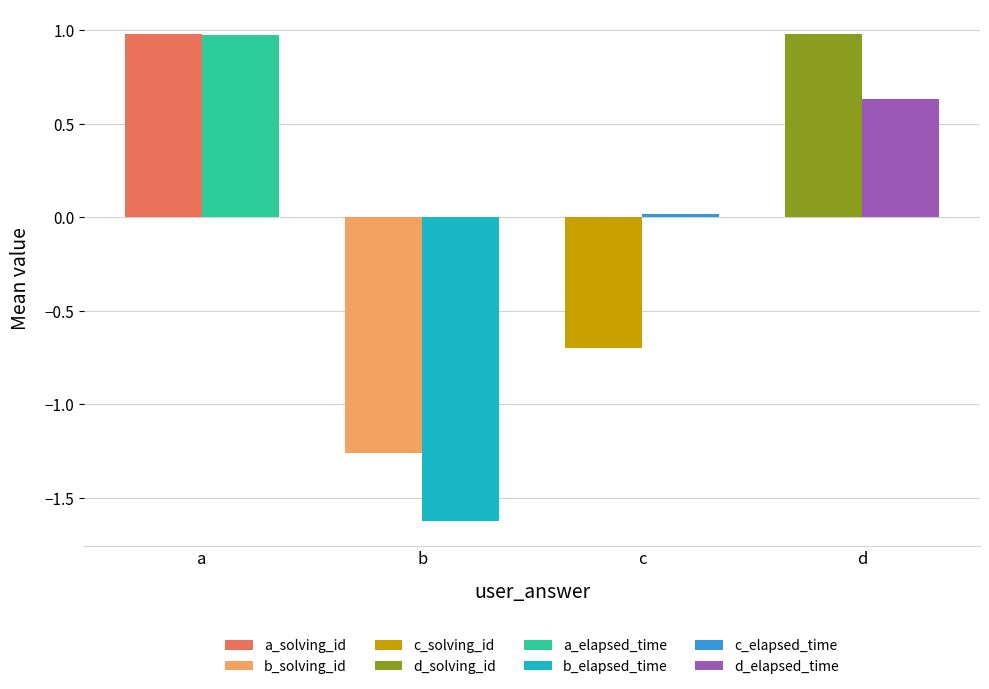

What is the smallest value displayed?

-1.6